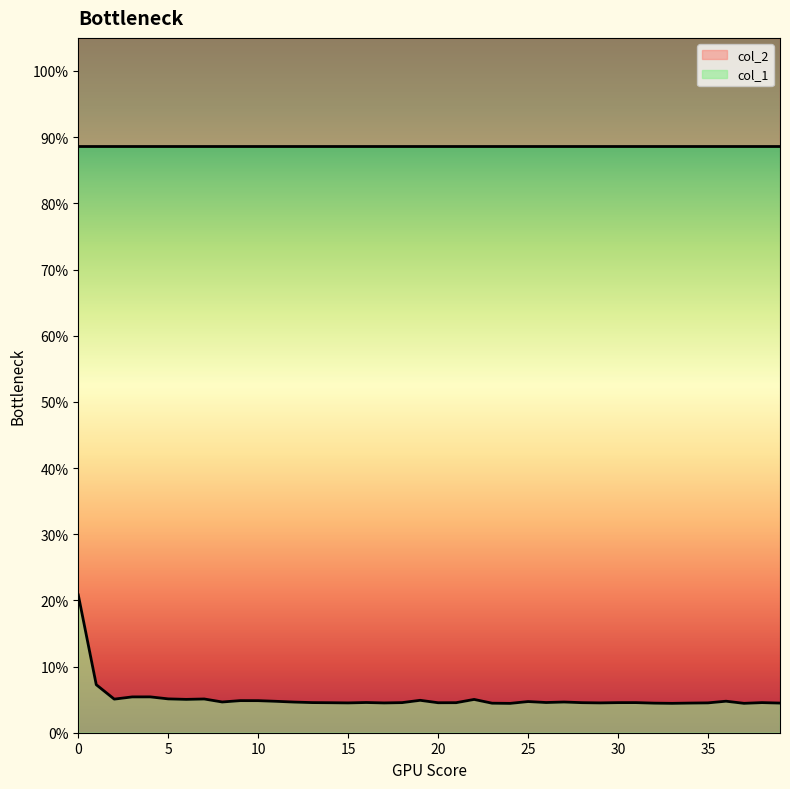

How many points are lower than both their immediate neighbors (excluding endpoints)?

11